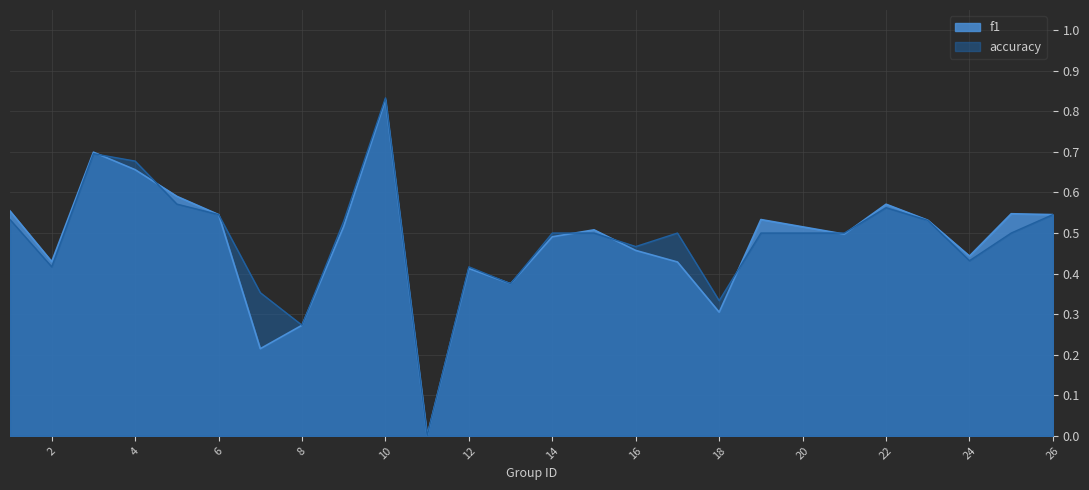

At which label is f1 closest to 0?

11